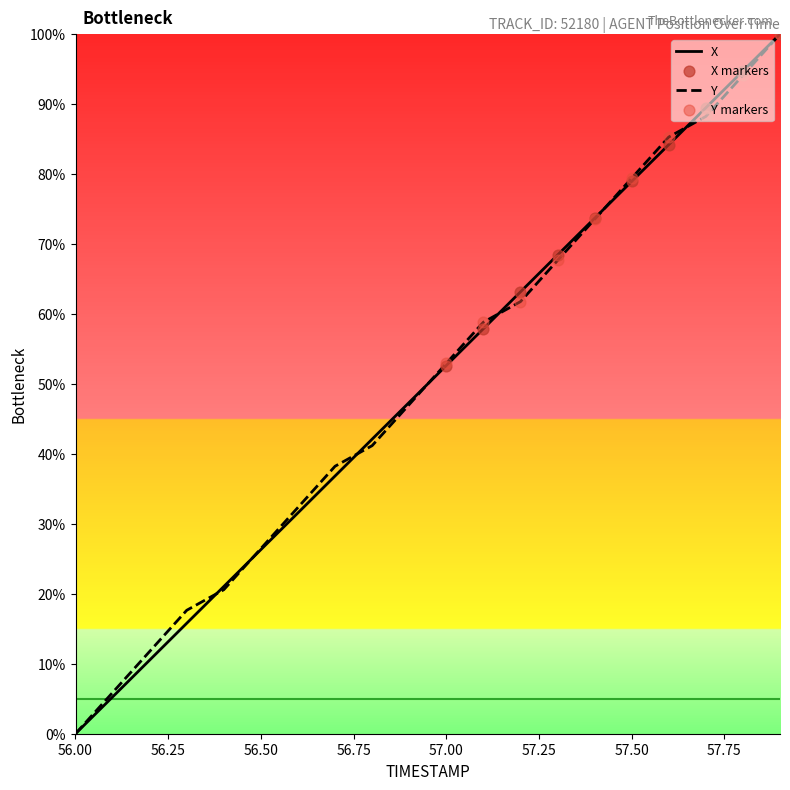

What is the maximum value for Y?

100.0